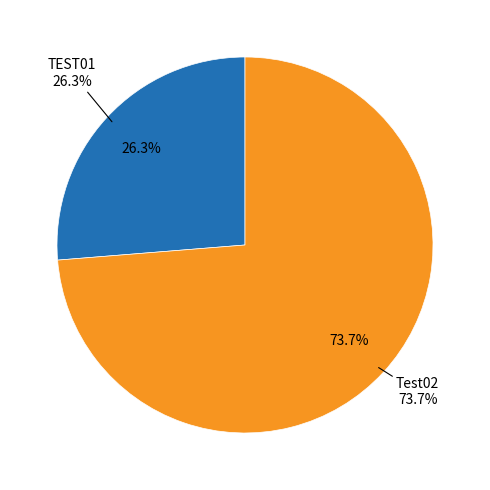

To the nearest percent, what is the combined percentage of Test02 and TEST01?

100%